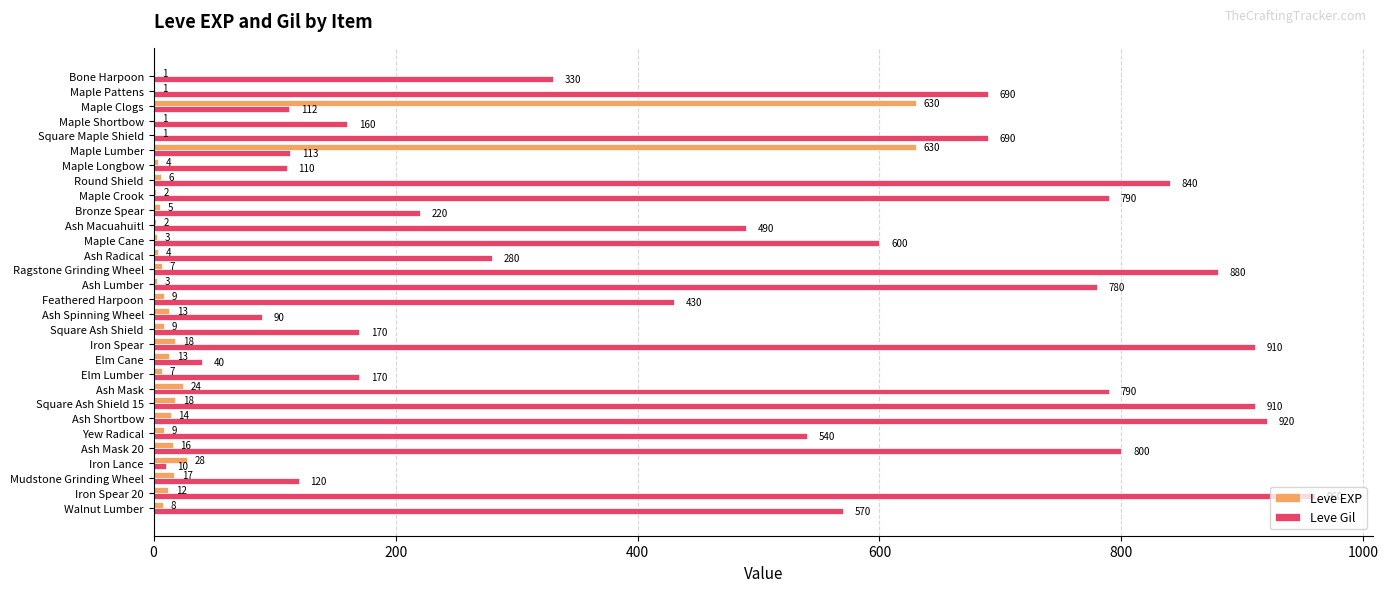

Is it true that Leve EXP equals 24 at Ash Mask?

True